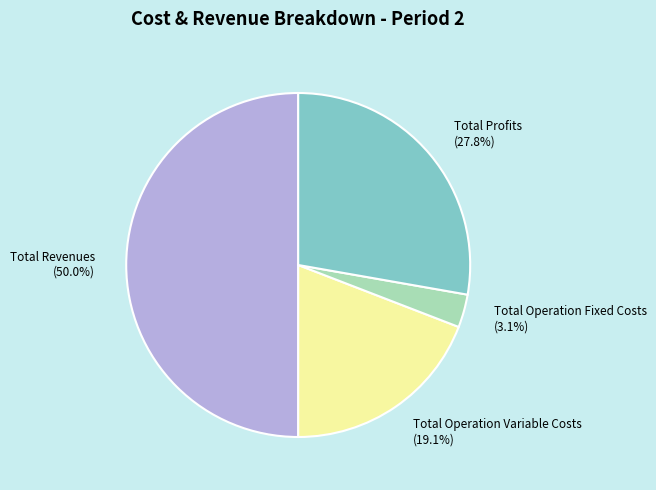

Which category has the smallest portion of the pie?

Total Operation Fixed Costs (3.1%)